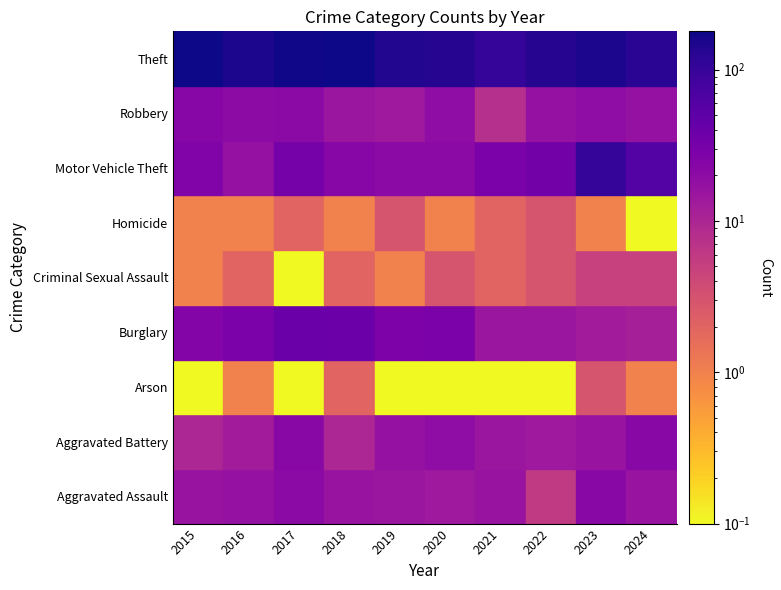

What is the total value across all series at 2015?

280